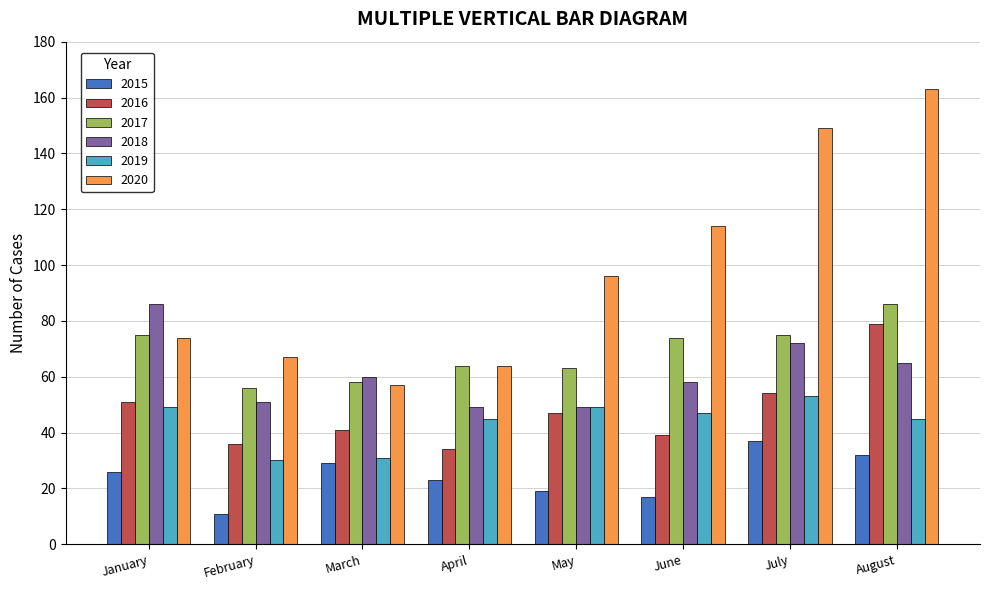

Read the 2017 value at May.

63